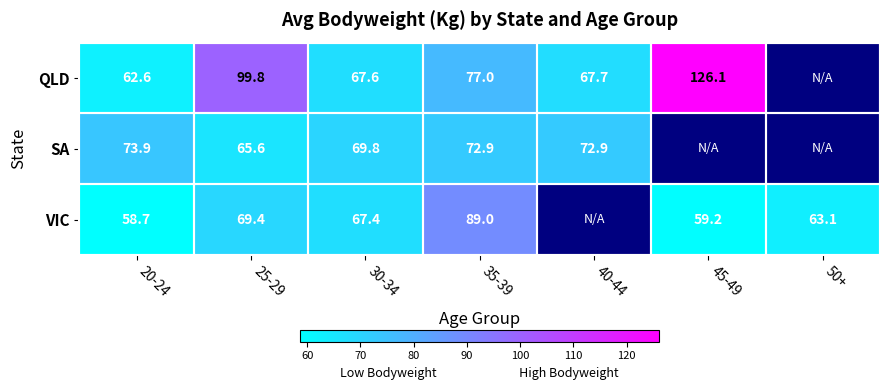

At which category does the chart reach its peak across all series?

45-49